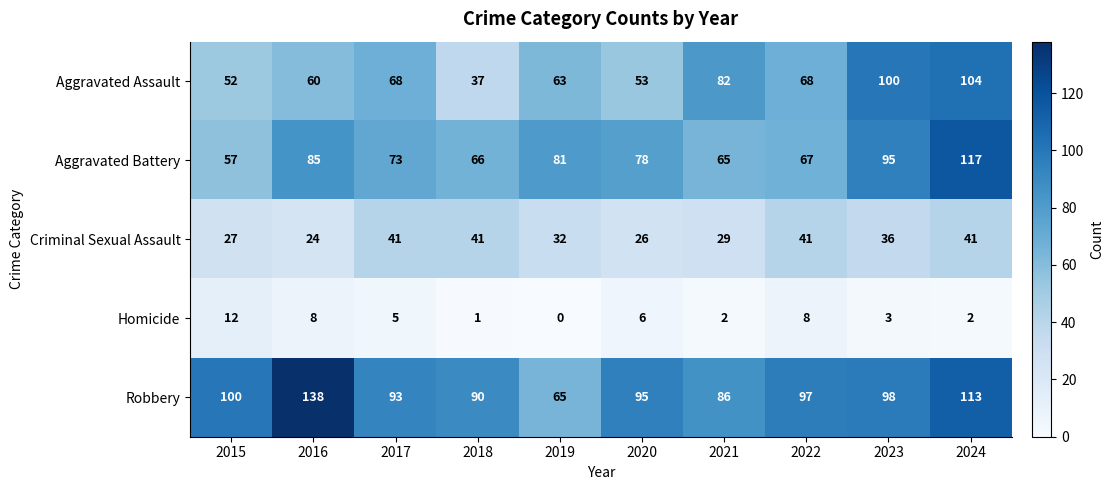

How many categories are shown in the chart?

10